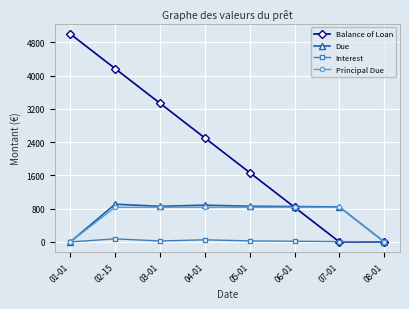

The value of Due at 01-01 is 368.7. True or false?

False